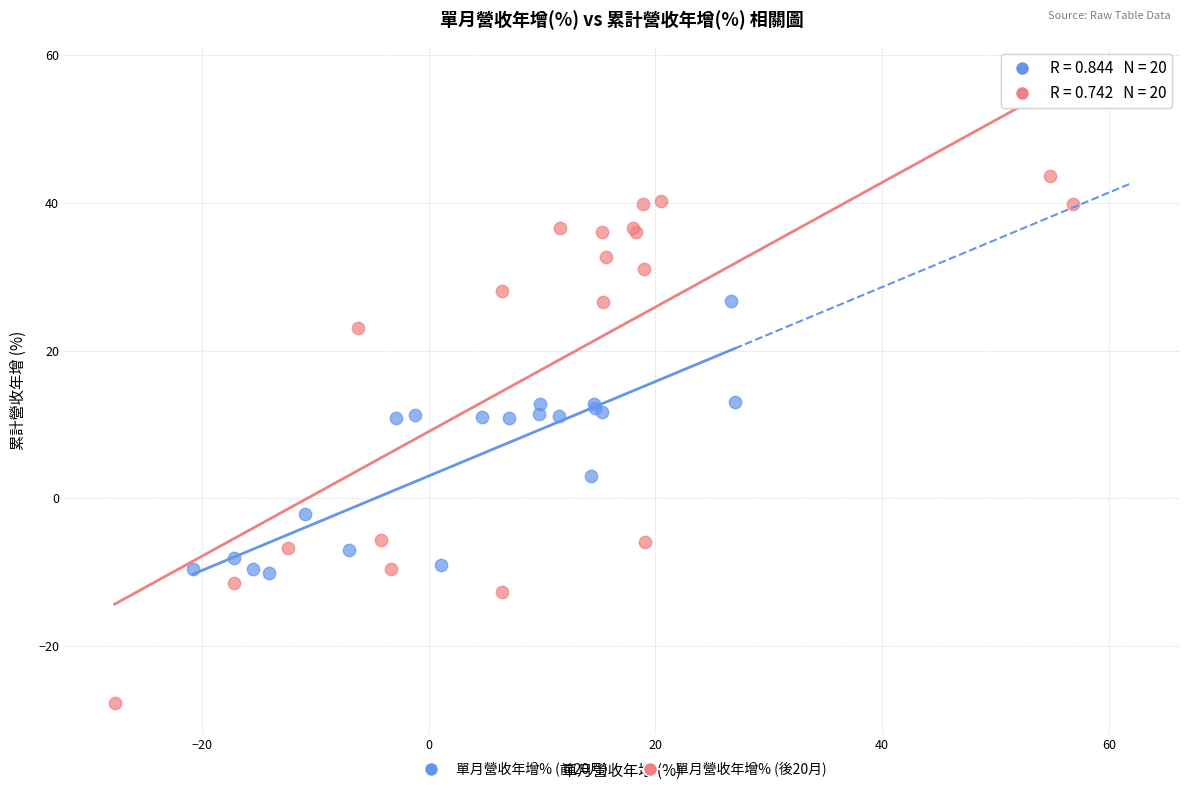

Which series has the largest Y range (max minus min)?

單月營收年增% (後20月)